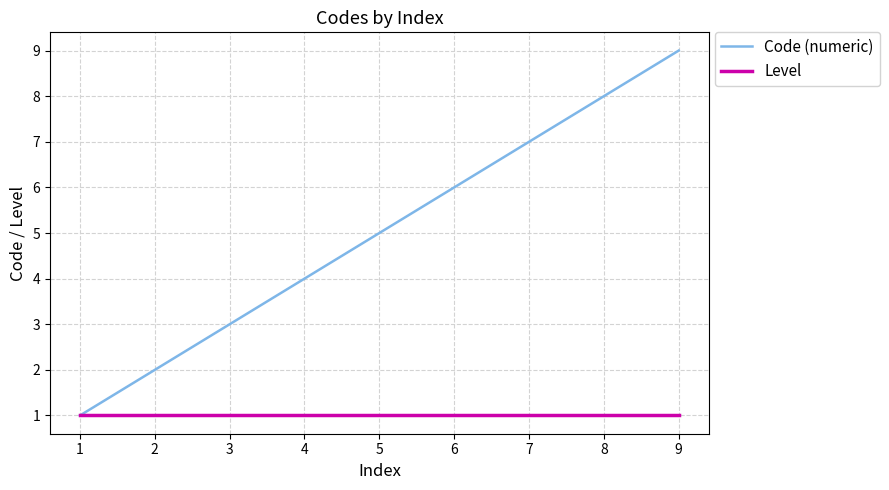

What is the highest value of the Level series?

1